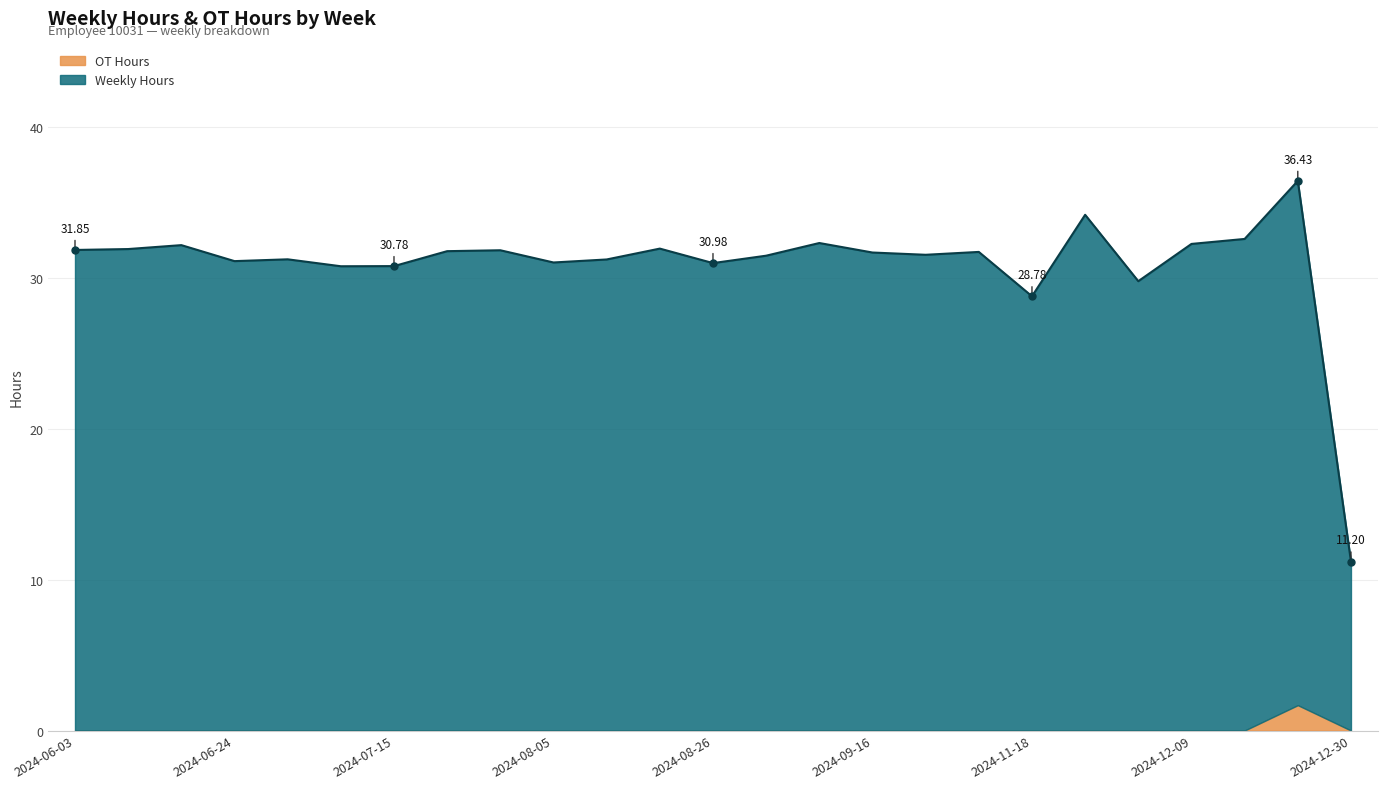

Reading right to left, transcribe all the data shown in this chart.

11.2	36.4	32.6	32.2	29.8	34.2	28.8	31.7	31.5	31.7	32.3	31.5	31.0	31.9	31.2	31.0	31.8	31.8	30.8	30.8	31.2	31.1	32.2	31.9	31.9